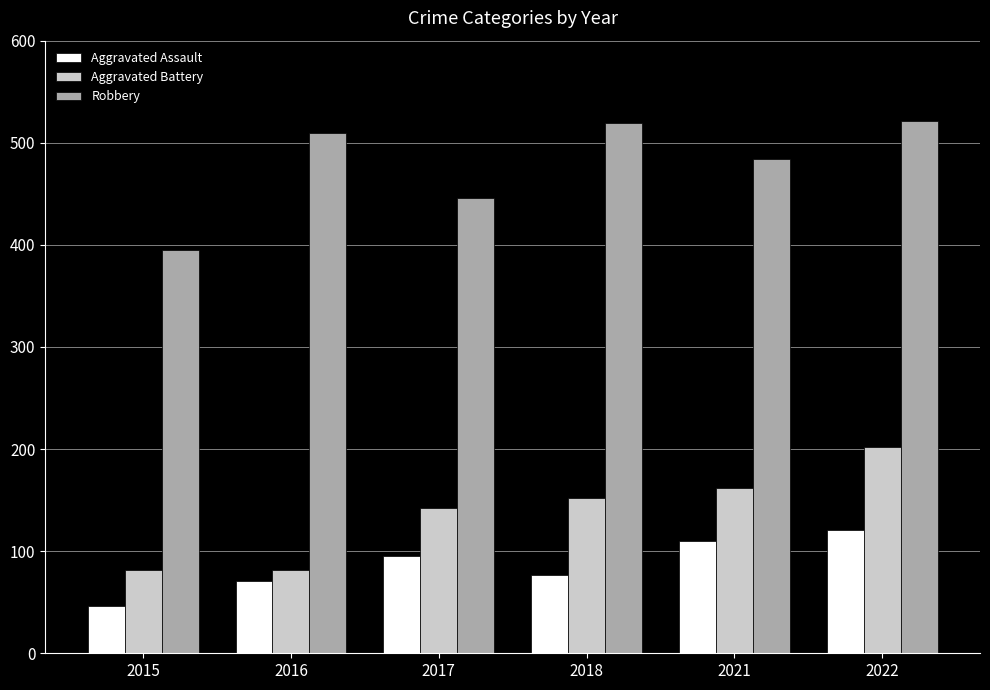

How many bars are there in total?

18